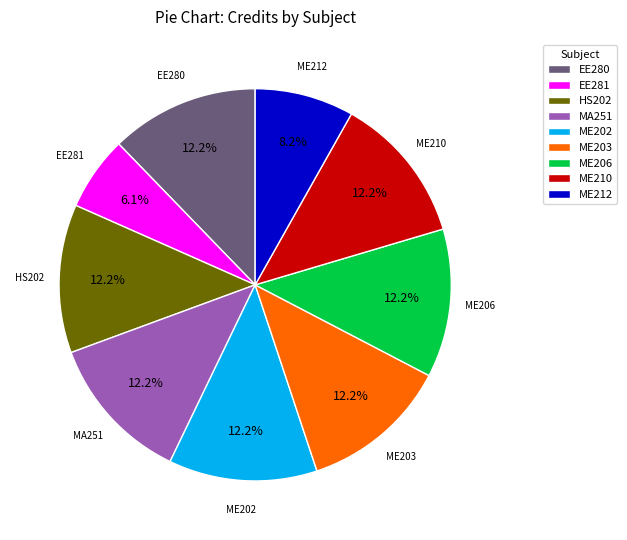

Which category has the smallest portion of the pie?

EE281